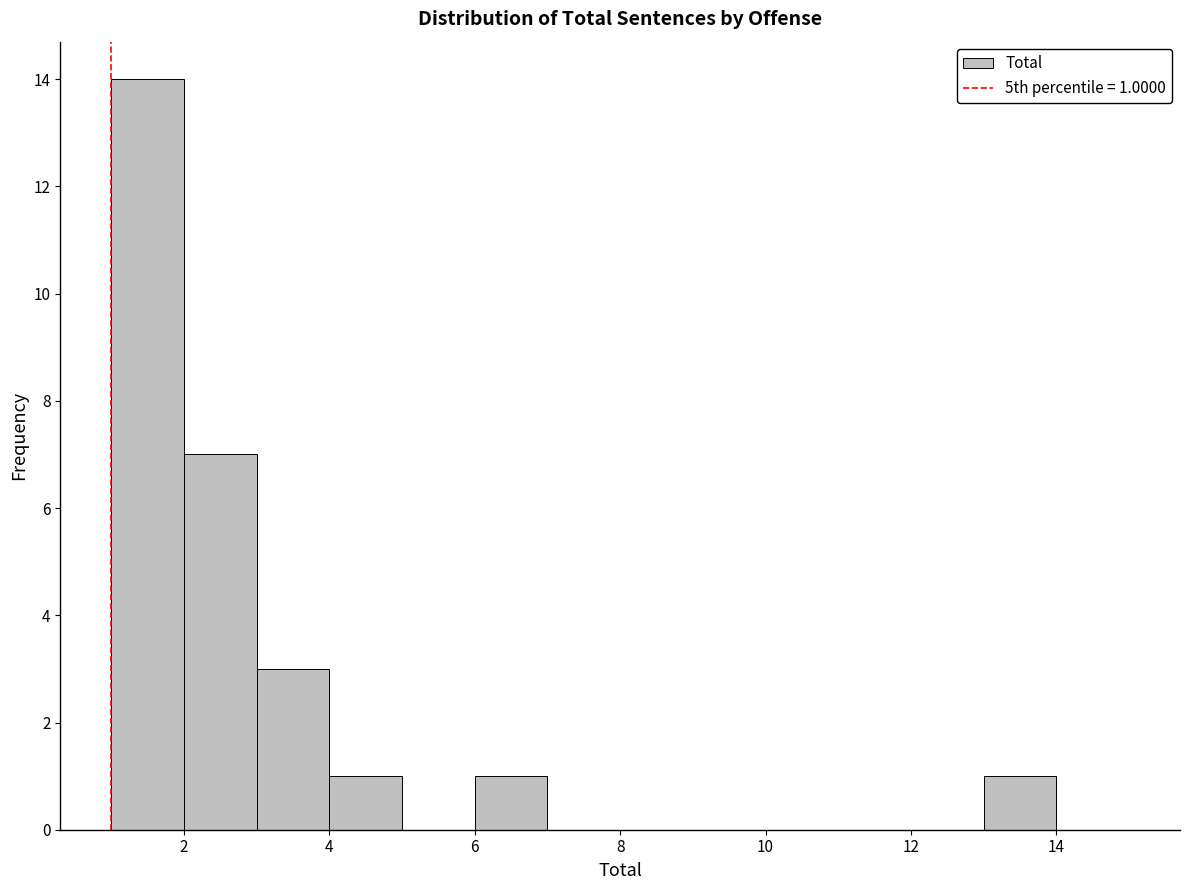

Which range on the x-axis has the tallest bar?

1 to 2